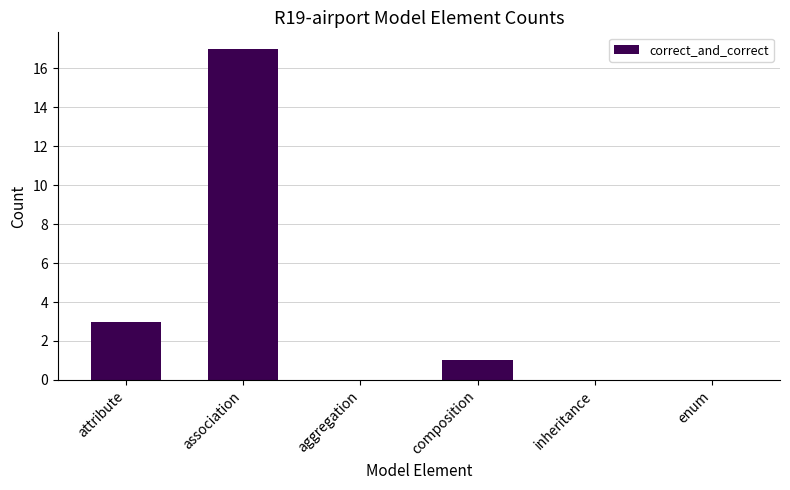

True or false: the data shows 24 at association.

False